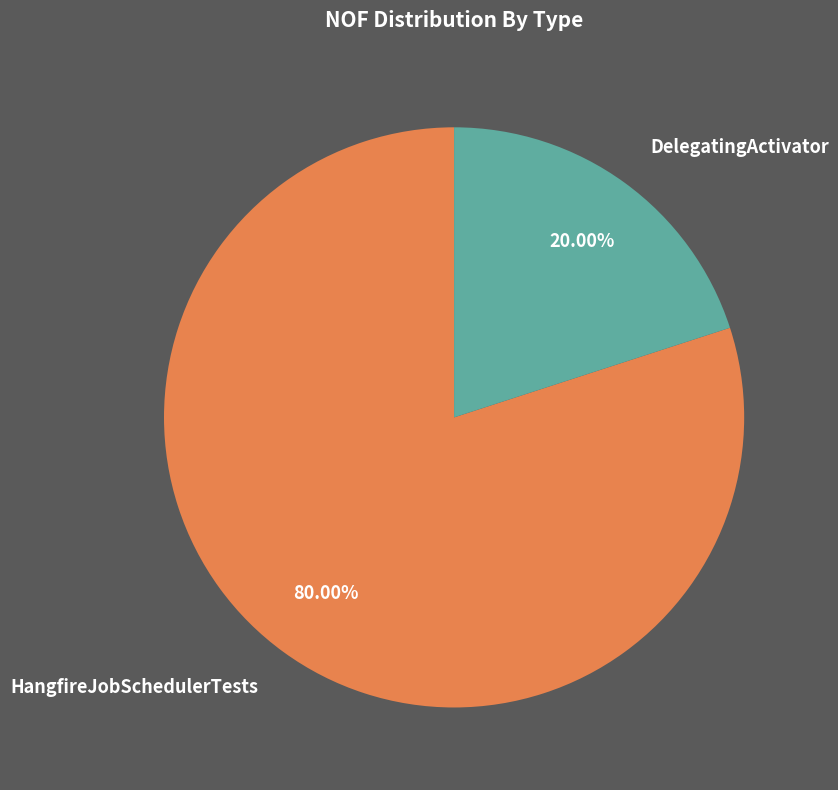

To the nearest percent, what is the average slice percentage?

50%